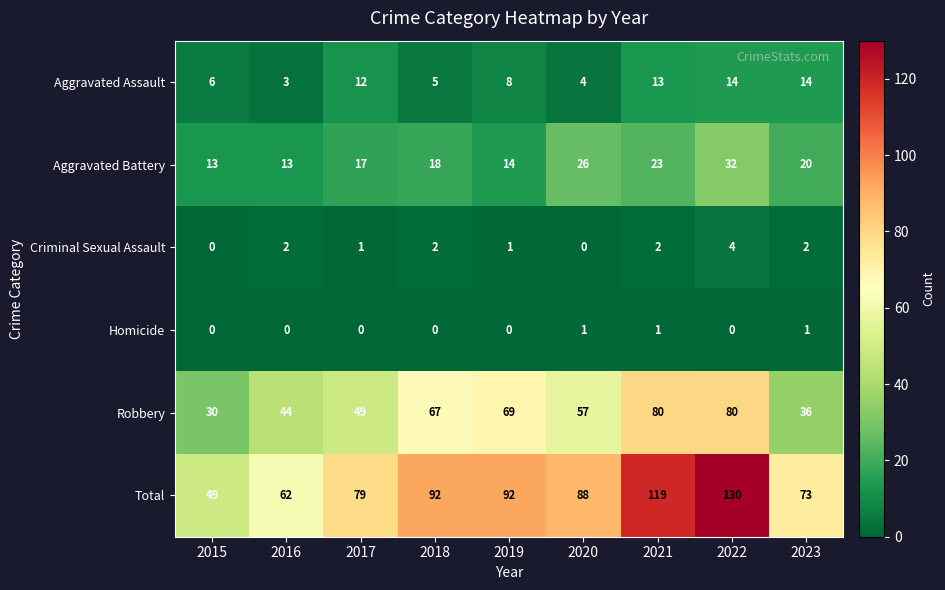

Which series has the largest range (max minus min)?

Total